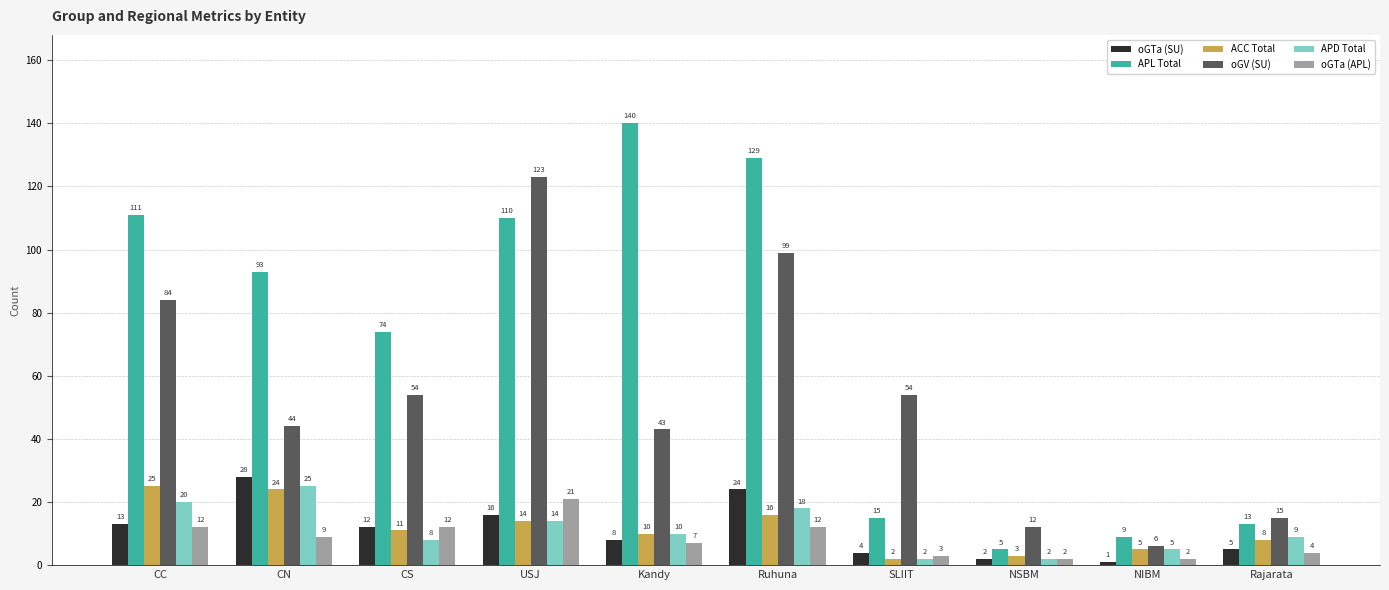

Reading left to right, extract all data points from this chart.

oGTa (SU): CC=13	CN=28	CS=12	USJ=16	Kandy=8	Ruhuna=24	SLIIT=4	NSBM=2	NIBM=1	Rajarata=5
APL Total: CC=111	CN=93	CS=74	USJ=110	Kandy=140	Ruhuna=129	SLIIT=15	NSBM=5	NIBM=9	Rajarata=13
ACC Total: CC=25	CN=24	CS=11	USJ=14	Kandy=10	Ruhuna=16	SLIIT=2	NSBM=3	NIBM=5	Rajarata=8
oGV (SU): CC=84	CN=44	CS=54	USJ=123	Kandy=43	Ruhuna=99	SLIIT=54	NSBM=12	NIBM=6	Rajarata=15
APD Total: CC=20	CN=25	CS=8	USJ=14	Kandy=10	Ruhuna=18	SLIIT=2	NSBM=2	NIBM=5	Rajarata=9
oGTa (APL): CC=12	CN=9	CS=12	USJ=21	Kandy=7	Ruhuna=12	SLIIT=3	NSBM=2	NIBM=2	Rajarata=4